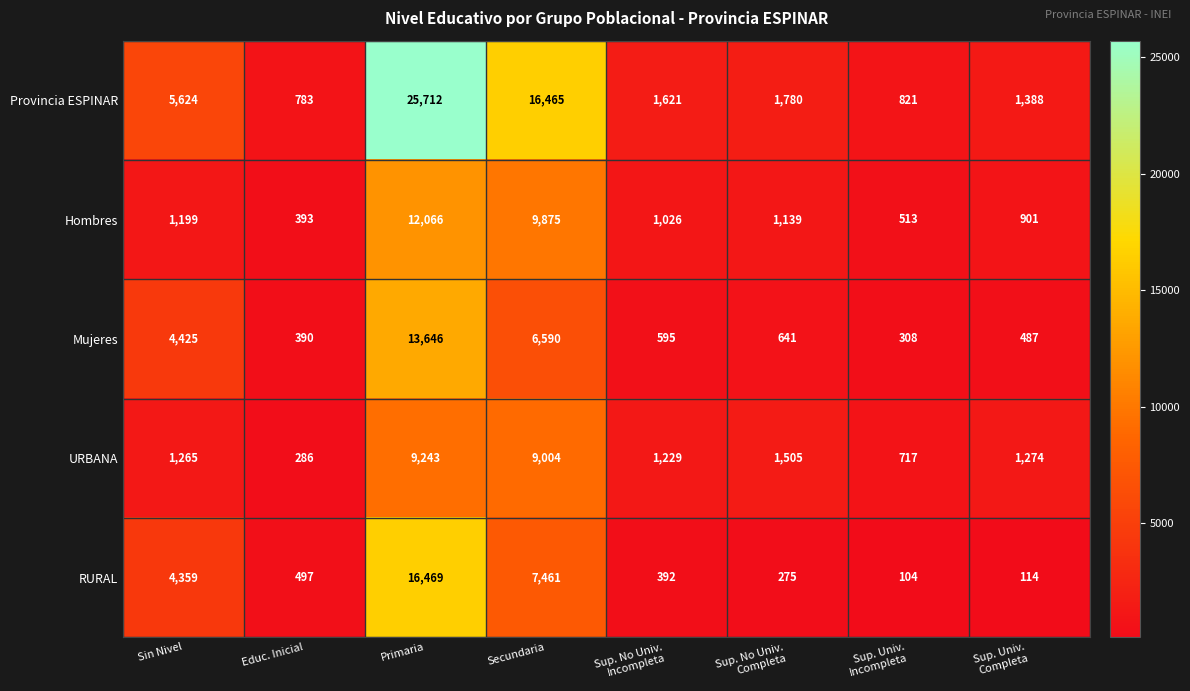

Read the Hombres value at Secundaria, to the nearest 10.

9880